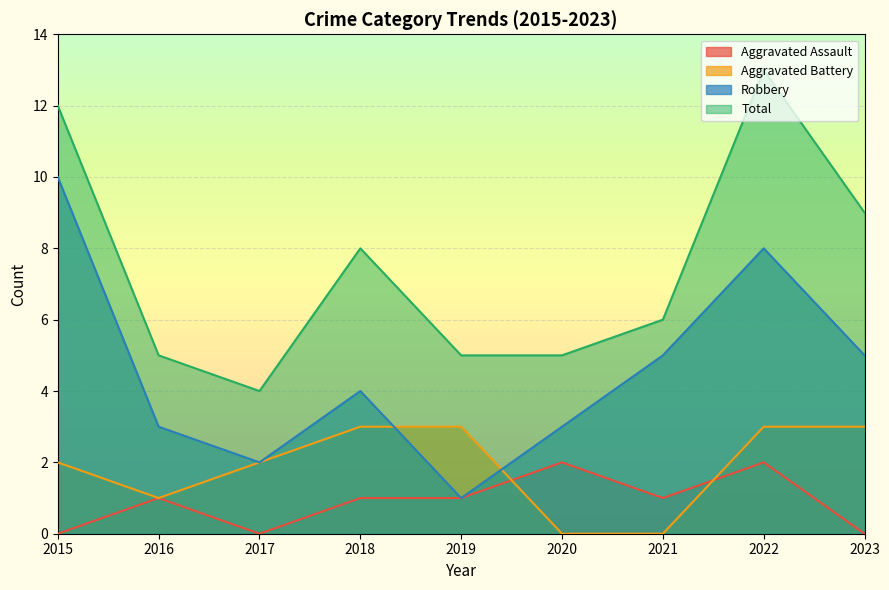

True or false: Aggravated Assault and Total intersect in this chart.

False